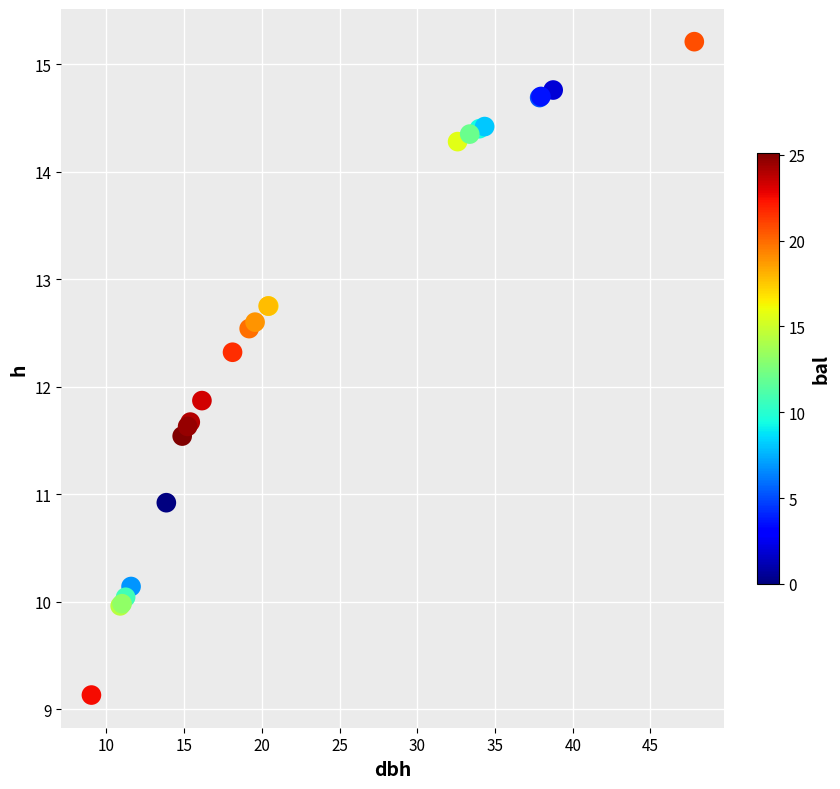

What Y value in the scatter plot is closest to 12?

11.9